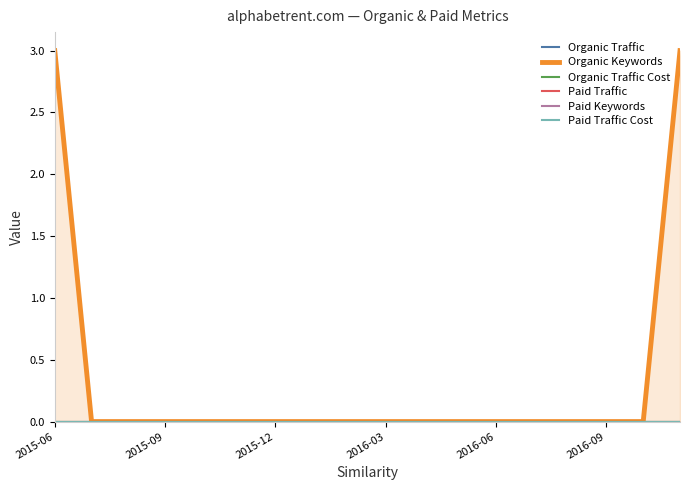

Which label corresponds to the largest value in the chart?

2015-06